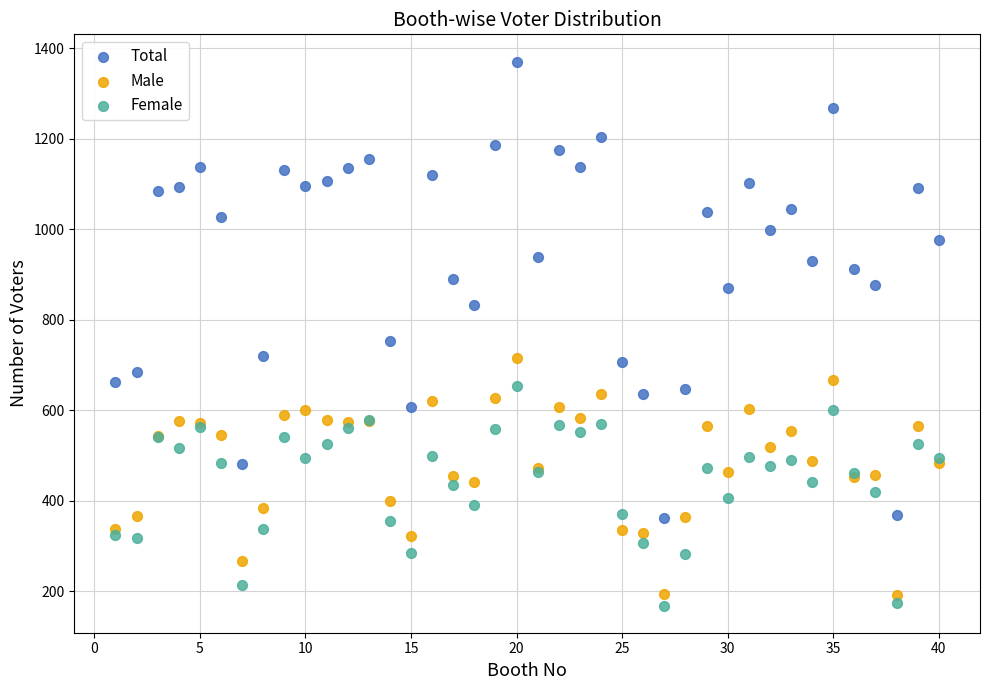

Across all series, what Y value is closest to 770?

754